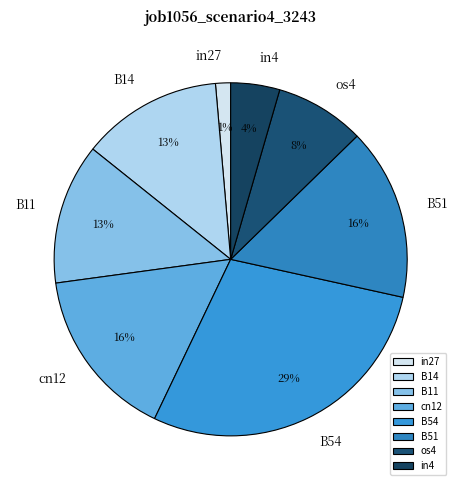

Does any single category account for the majority?

No